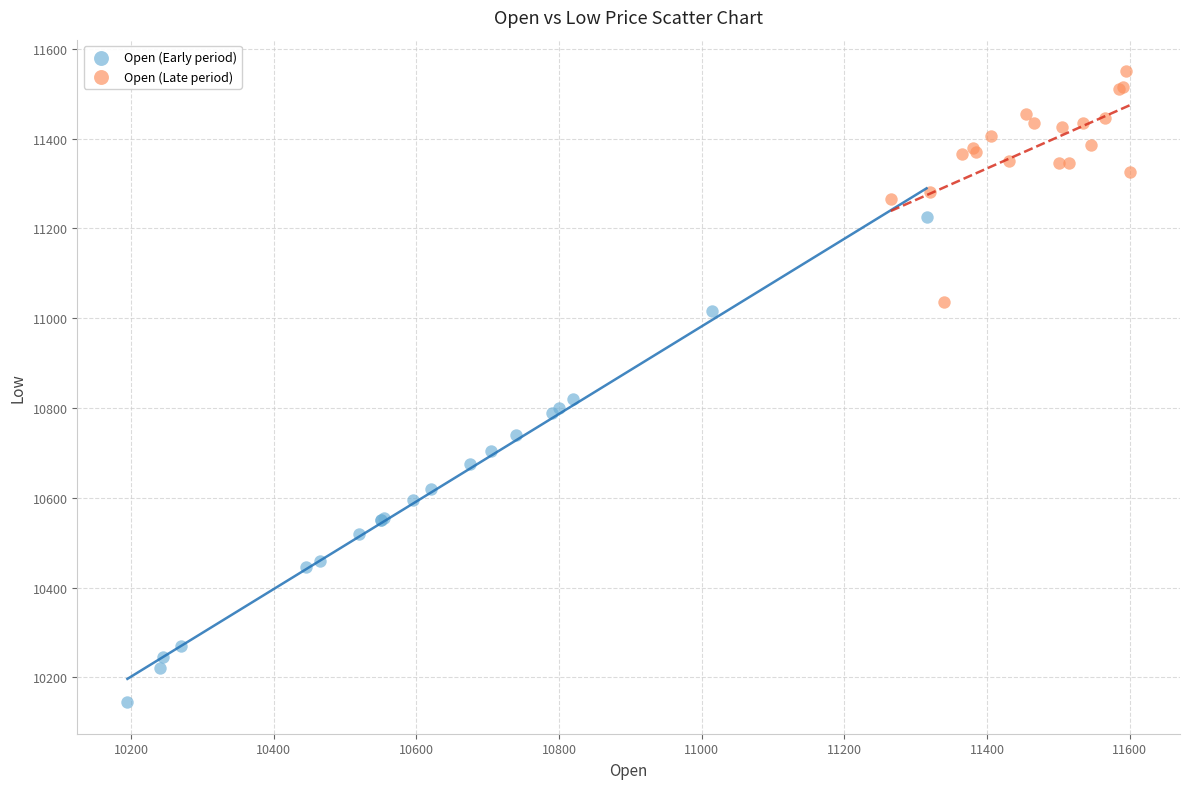

Which series reaches the minimum Y coordinate?

Open (Early period)